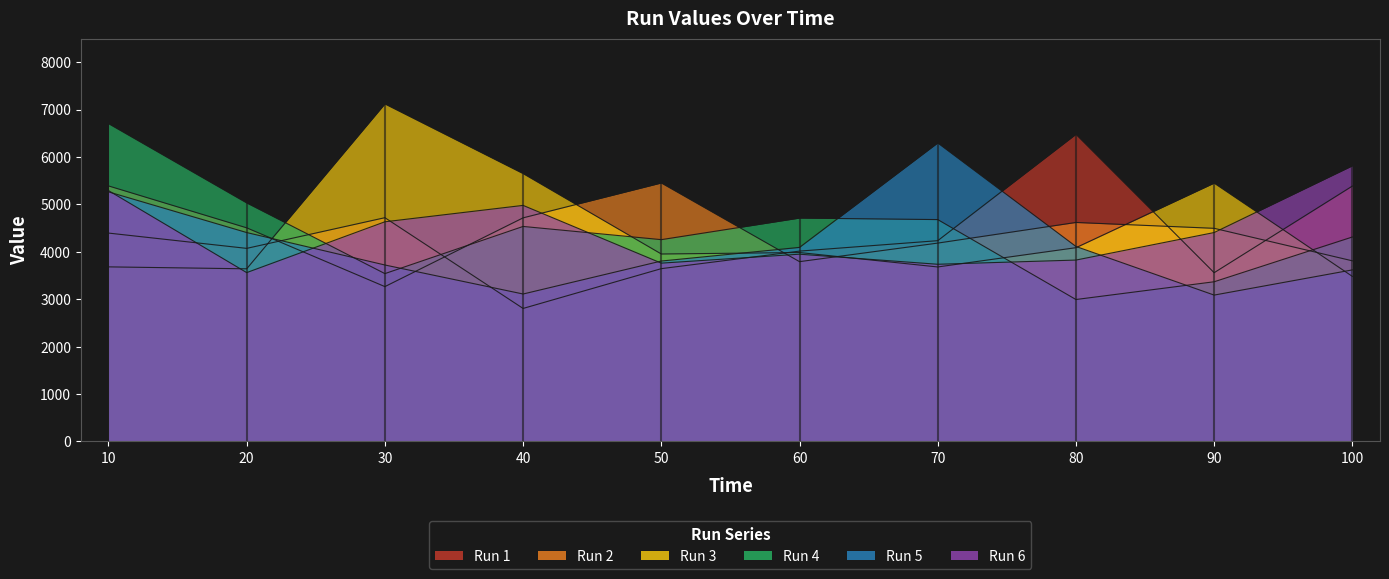

Which has a higher value, 70 or 60?

70